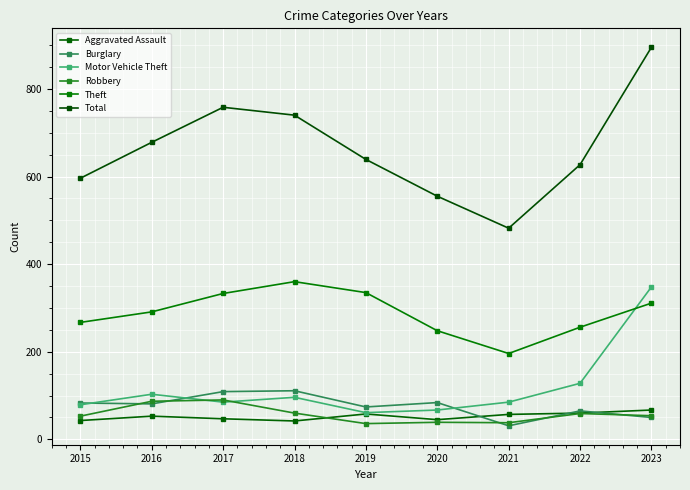

True or false: Theft and Total cross at least once.

False